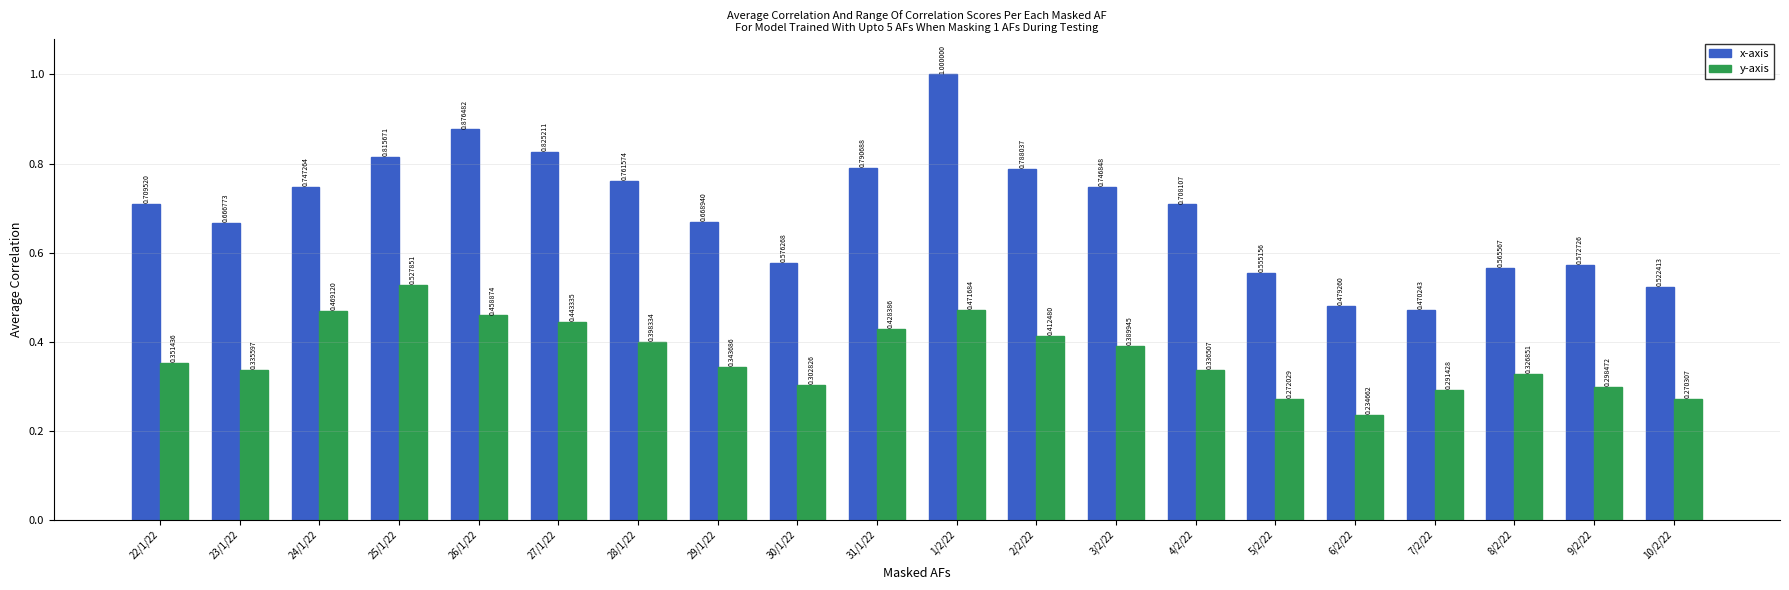

Between 28/1/22 and 4/2/22, which series saw the biggest shift?

y-axis